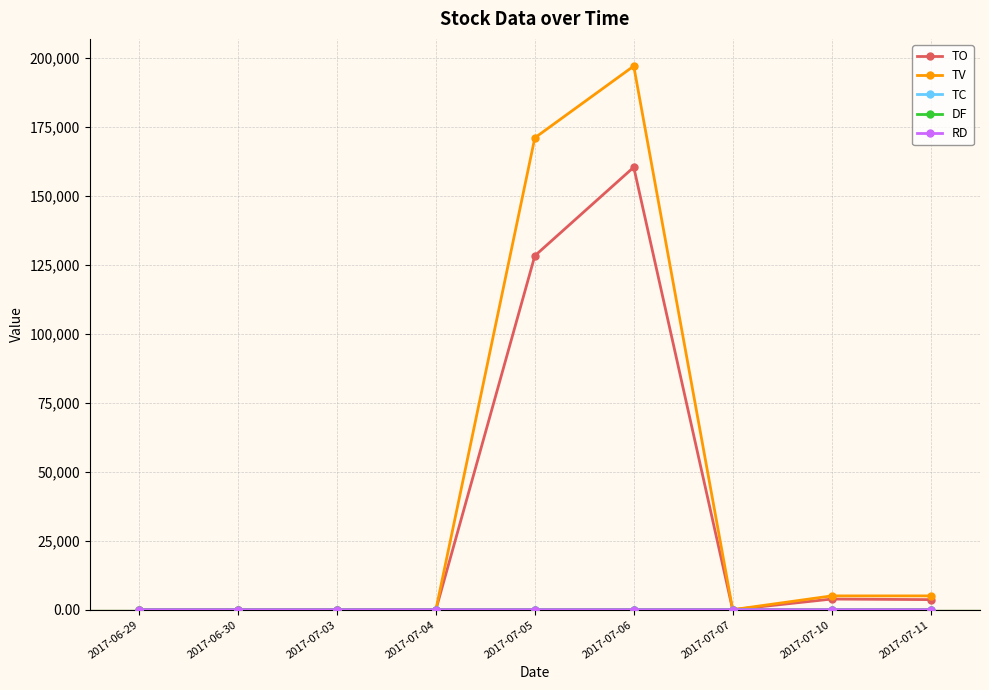

Which series changed the most between 2017-06-30 and 2017-07-06?

TV